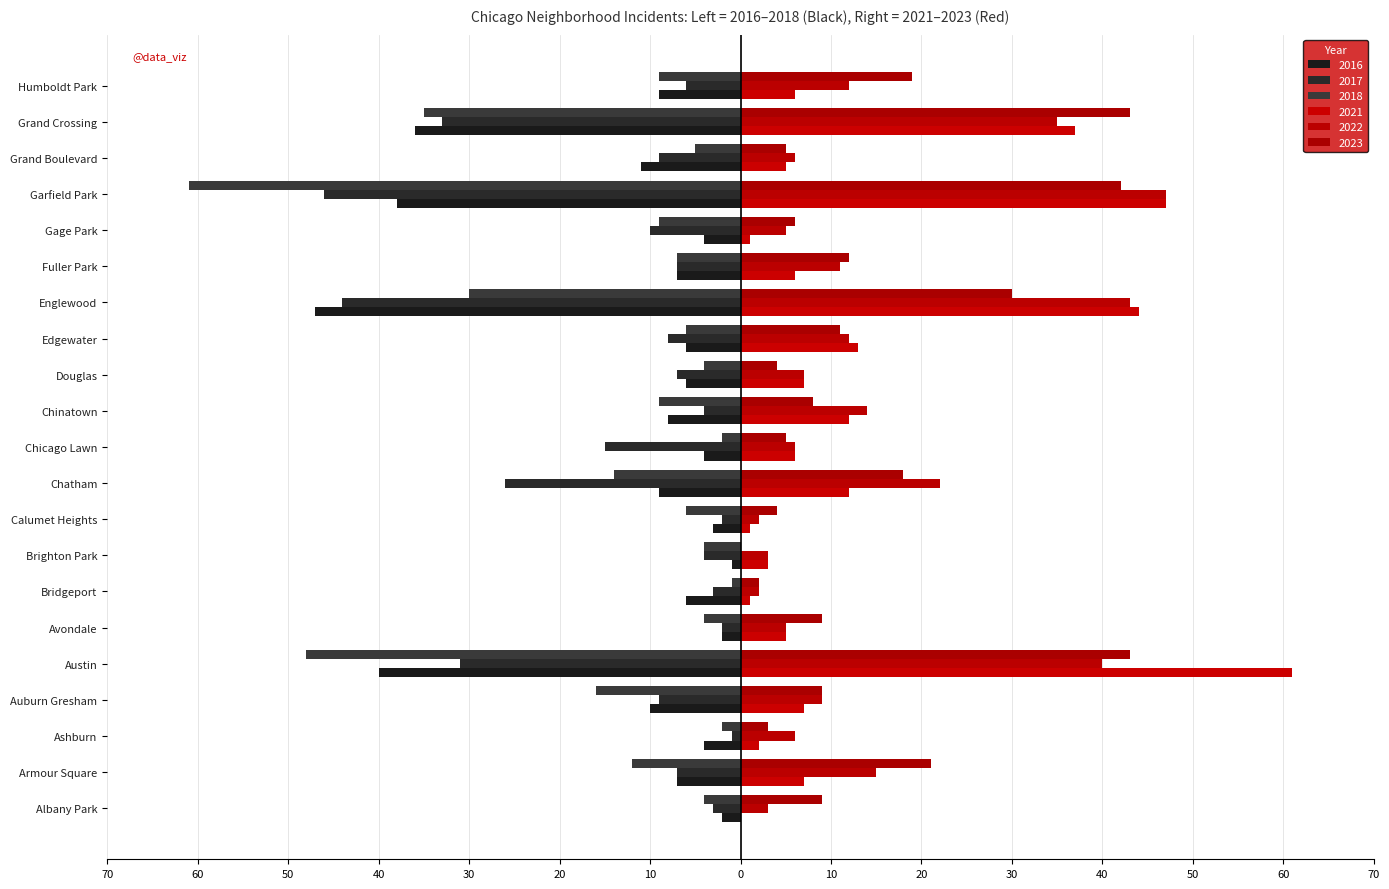

What is the label of the 17th bar from the left?

Gage Park